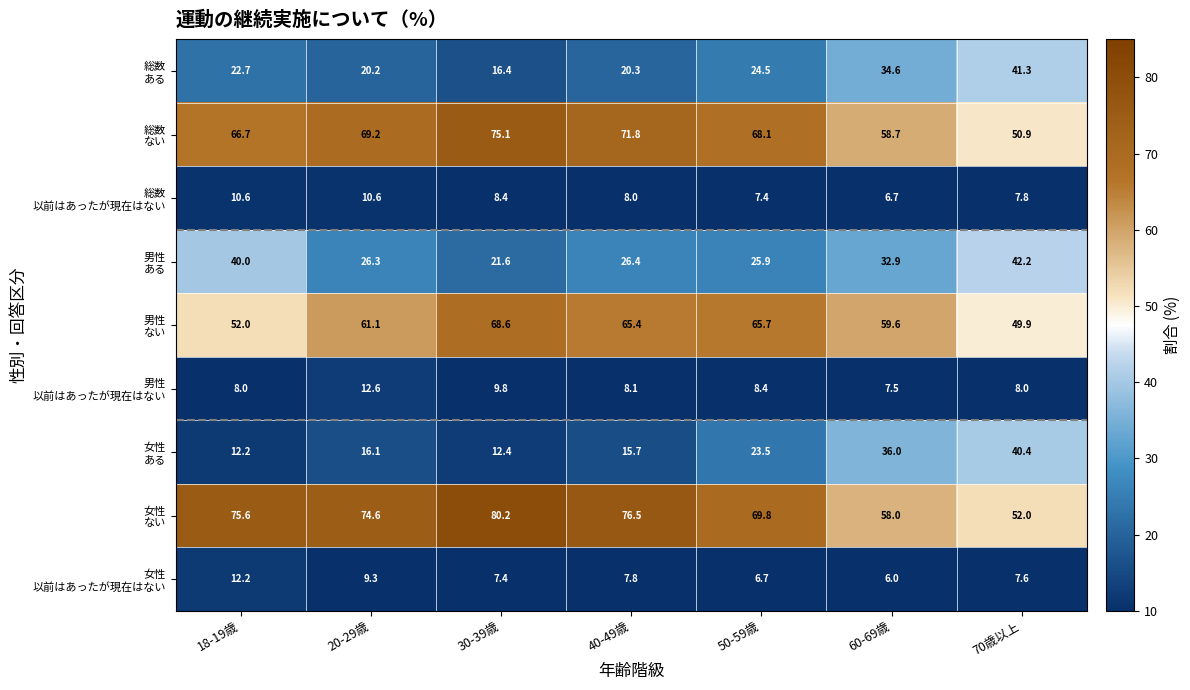

What is the difference between the highest and lowest values at 30-39歳?

72.8